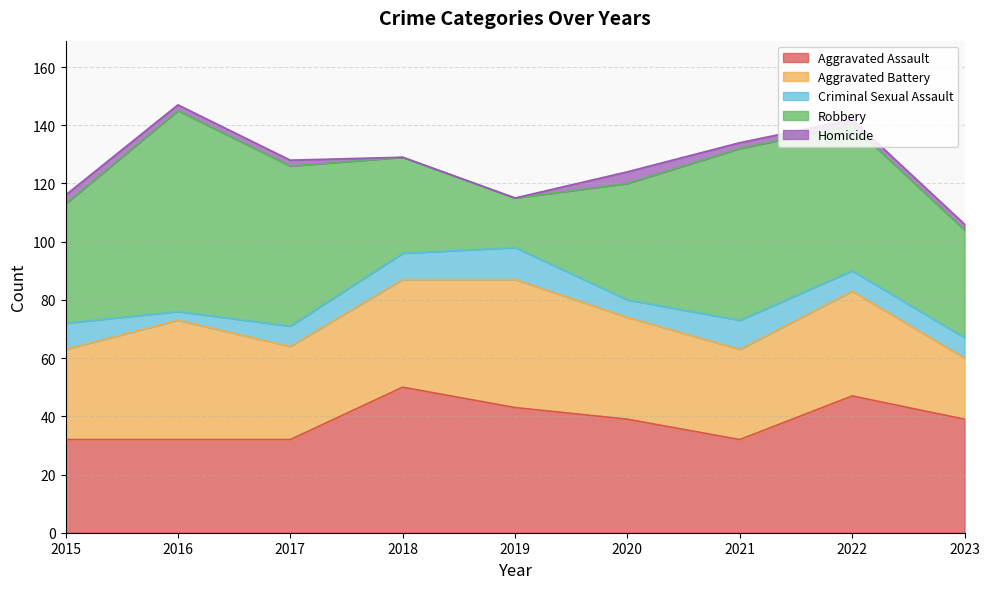

Which has a higher value, 2019 or 2023?

2019